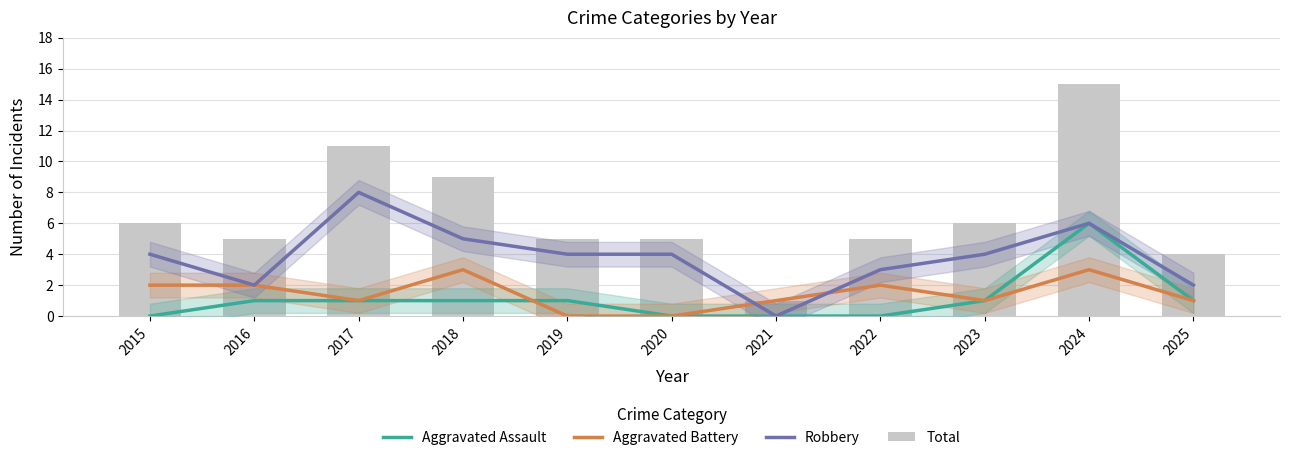

The value of Aggravated Battery at 2022 is 1. True or false?

False